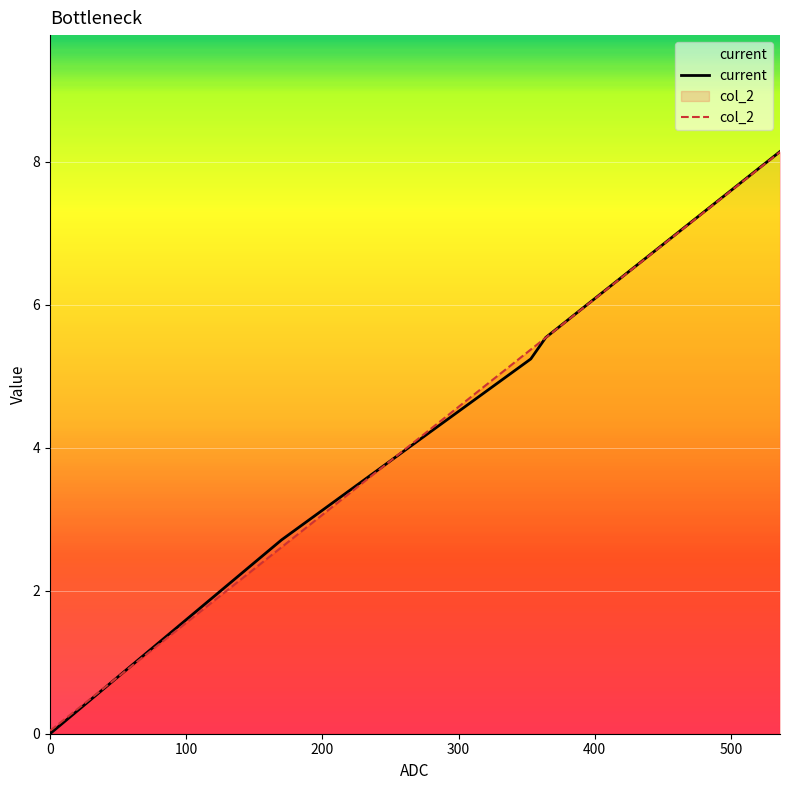

Which series ends up on top after the final intersection of current and col_2?

current